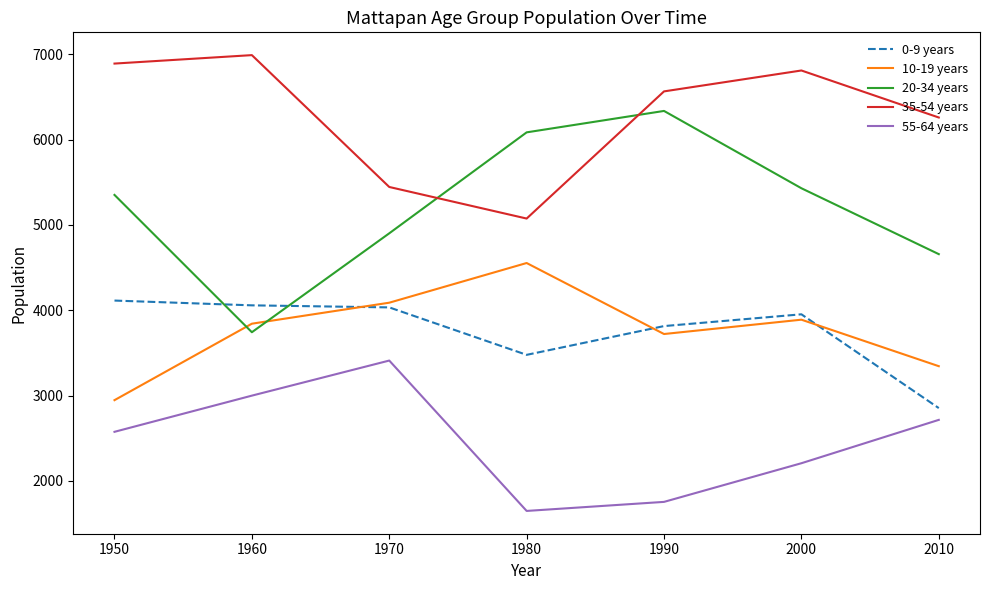

What is the sum of the 0-9 years values at 2000 and 2010?

6805